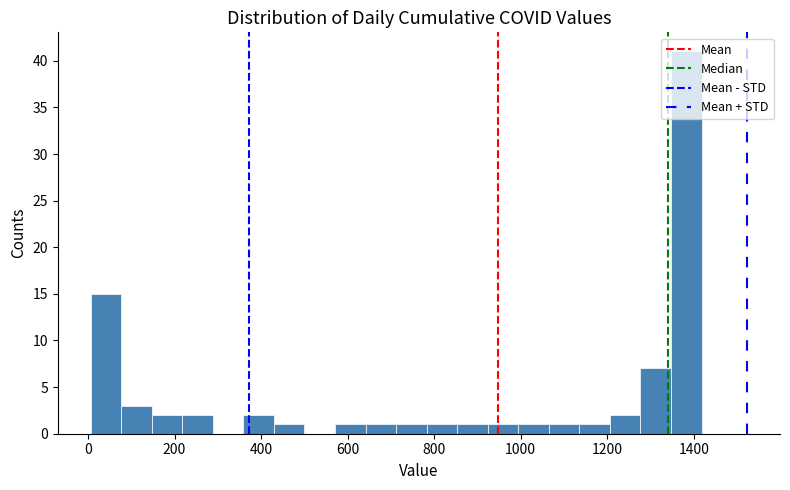

Around what value on the x-axis is the tallest bar? Give the approximate position of its centre, as read against the axis.

1380